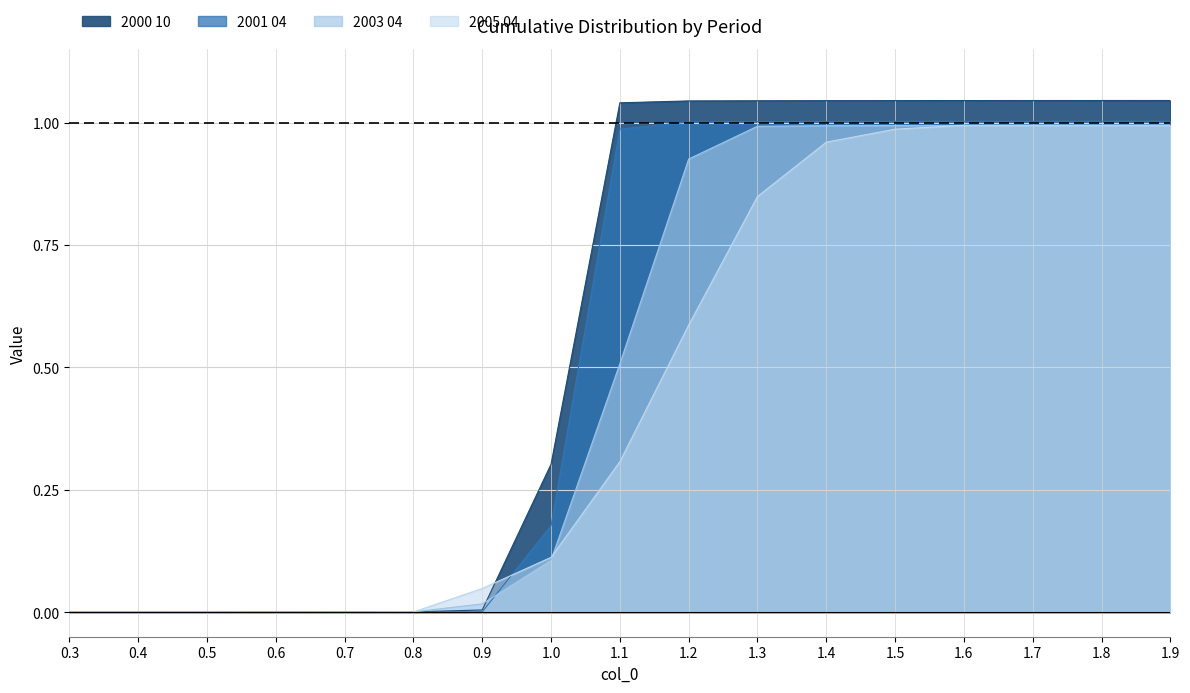

Reading left to right, list all the values displayed in this chart.

2000 10: 0.0	0.0	0.0	0.0	0.0	0.0	0.0	0.3	1.0	1.0	1.0	1.0	1.0	1.0	1.0	1.0	1.0
2001 04: 0.0	0.0	0.0	0.0	0.0	0.0	0.0	0.2	1.0	1.0	1.0	1.0	1.0	1.0	1.0	1.0	1.0
2003 04: 0.0	0.0	0.0	0.0	0.0	0.0	0.0	0.1	0.5	0.9	1.0	1.0	1.0	1.0	1.0	1.0	1.0
2005 04: 0.0	0.0	0.0	0.0	0.0	0.0	0.0	0.1	0.3	0.6	0.8	1.0	1.0	1.0	1.0	1.0	1.0